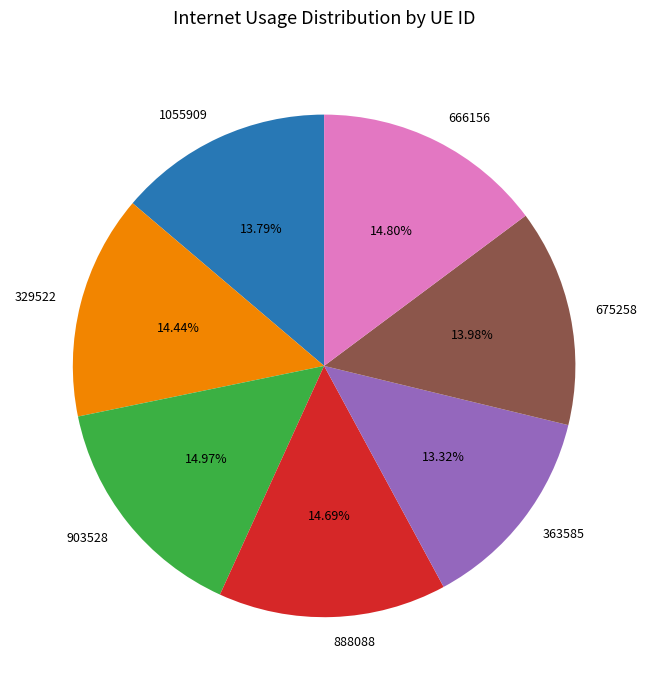

Is 329522 the majority of the pie?

No